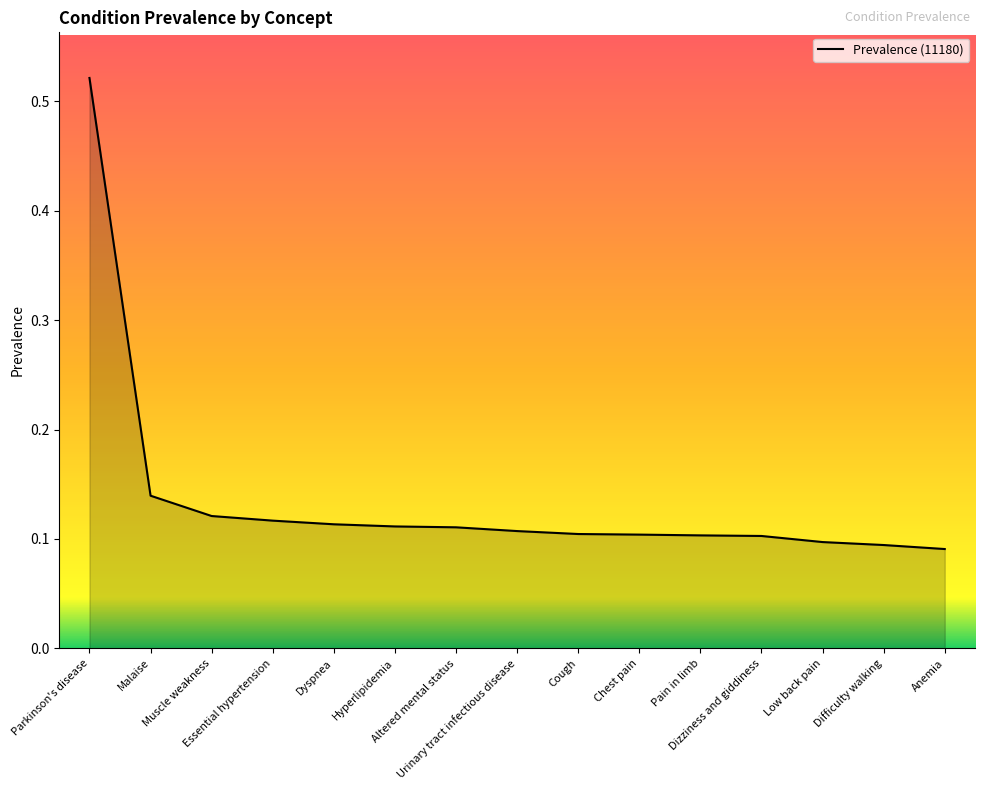

What is the difference between the maximum and minimum values?

0.4